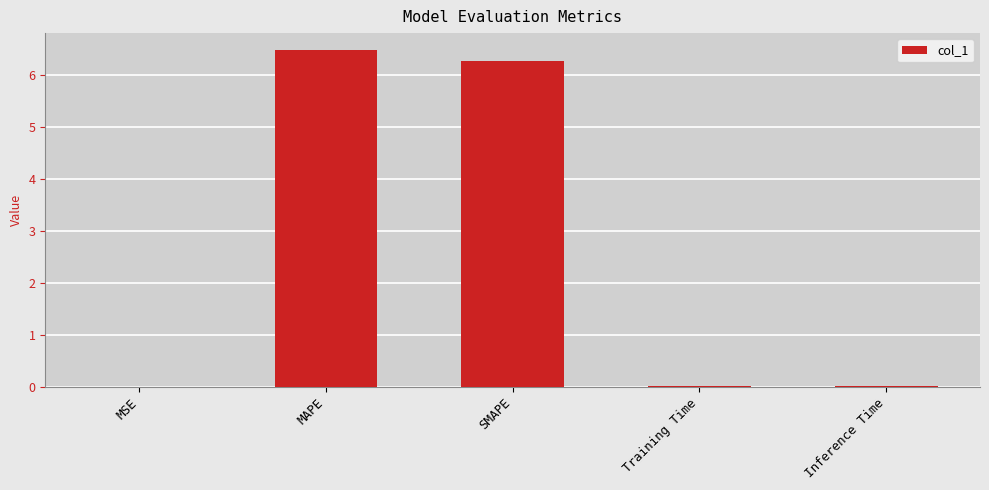

Read the value at MAPE.

6.5